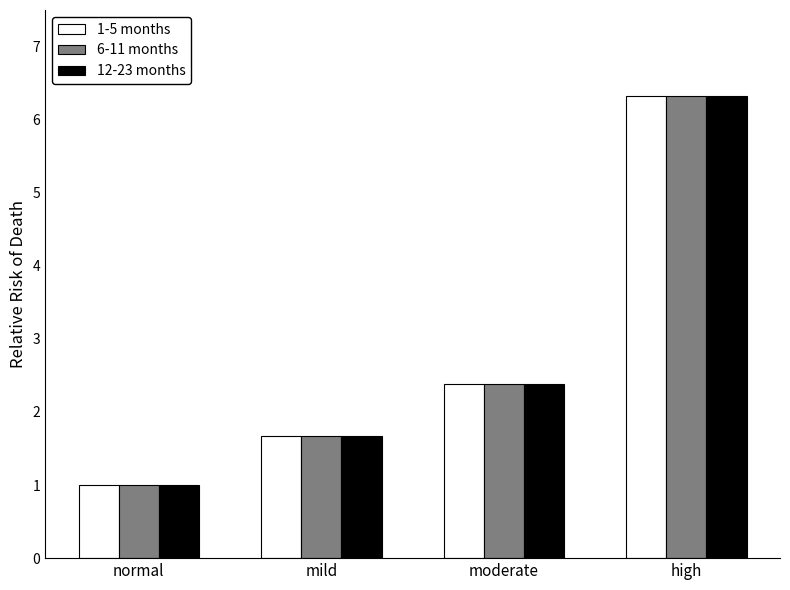

What is the label of the 2nd bar from the right?

moderate